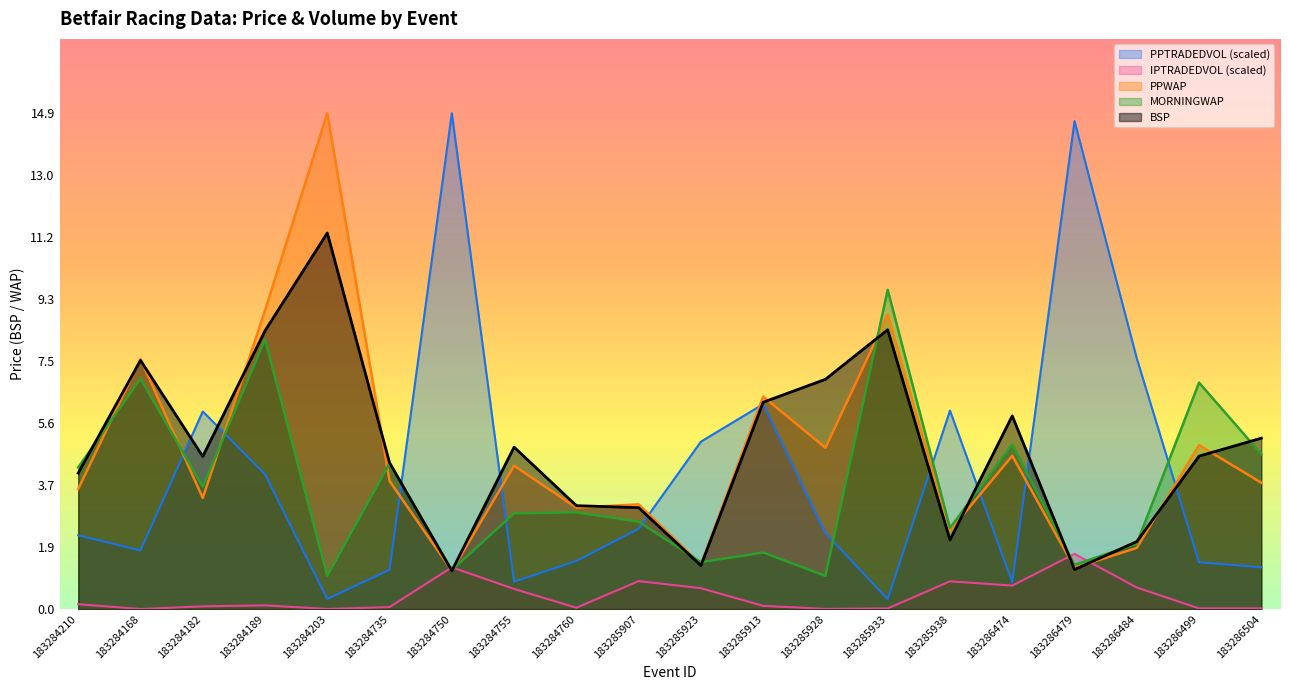

How many lines are shown in the chart?

5